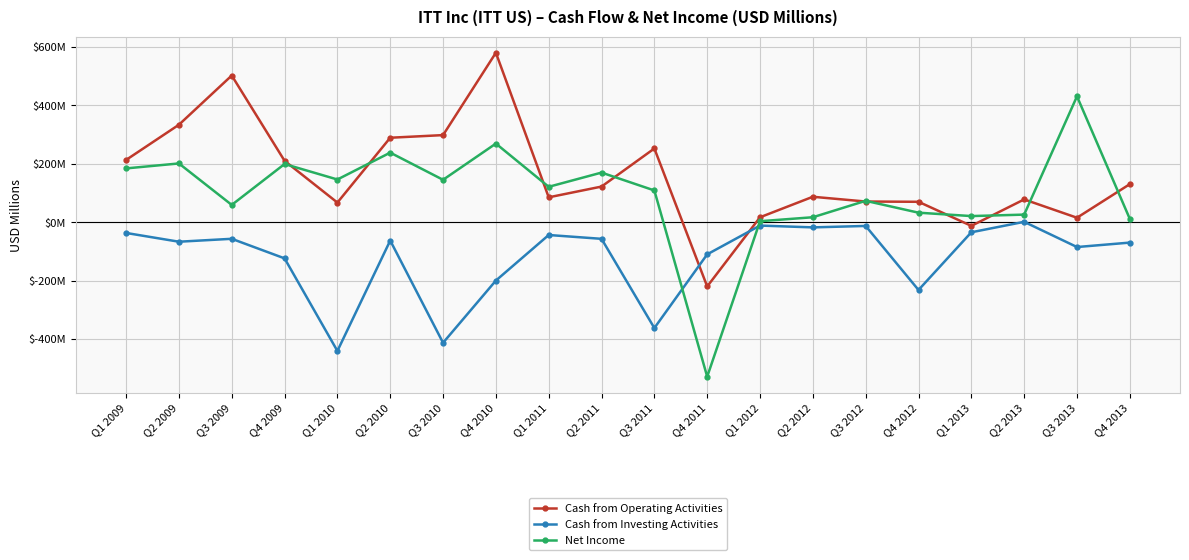

Which series has the largest total across all categories?

Cash from Operating Activities